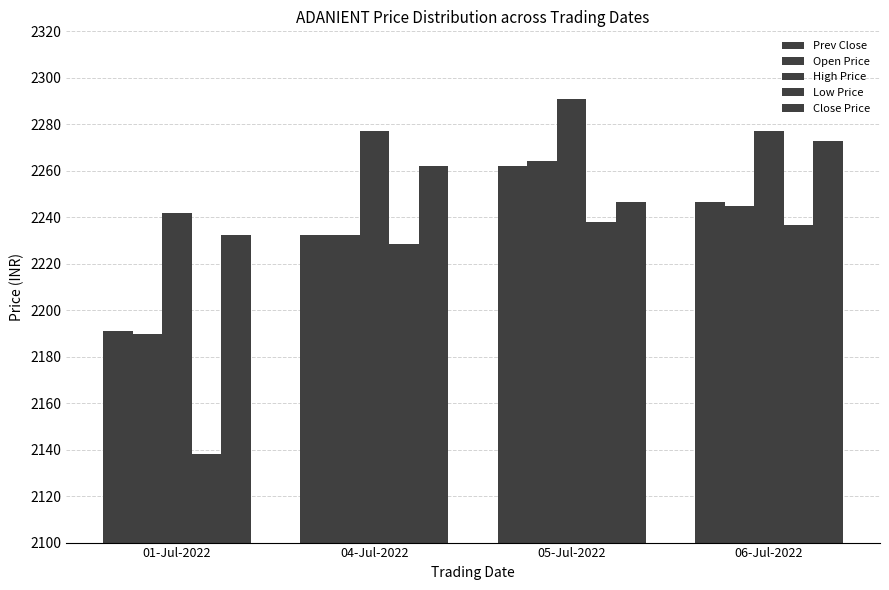

Does the chart contain any negative values?

No